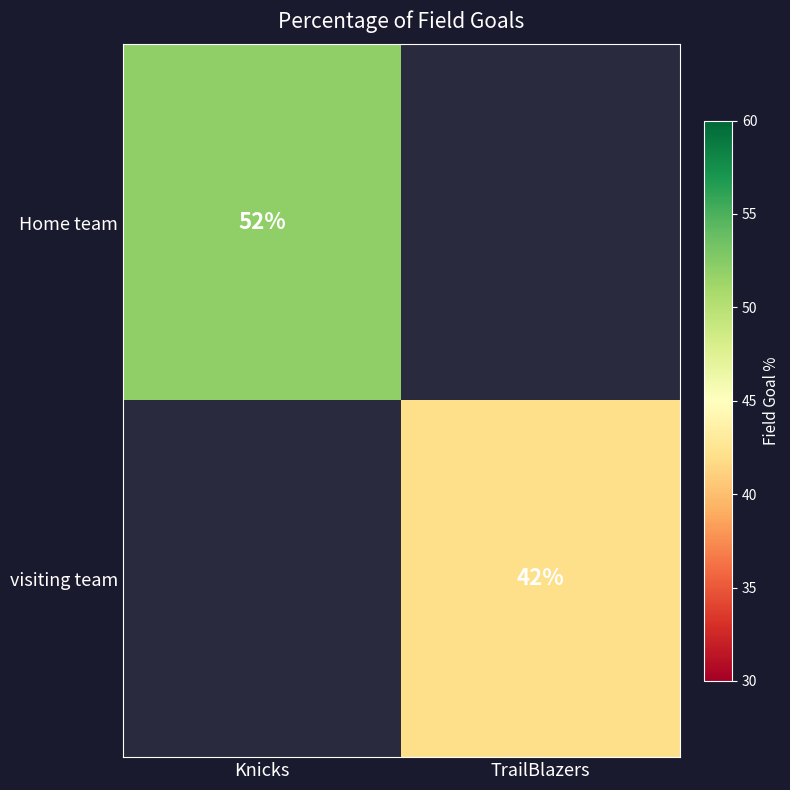

Is the value of visiting team at TrailBlazers greater than the value of Home team at Knicks?

No